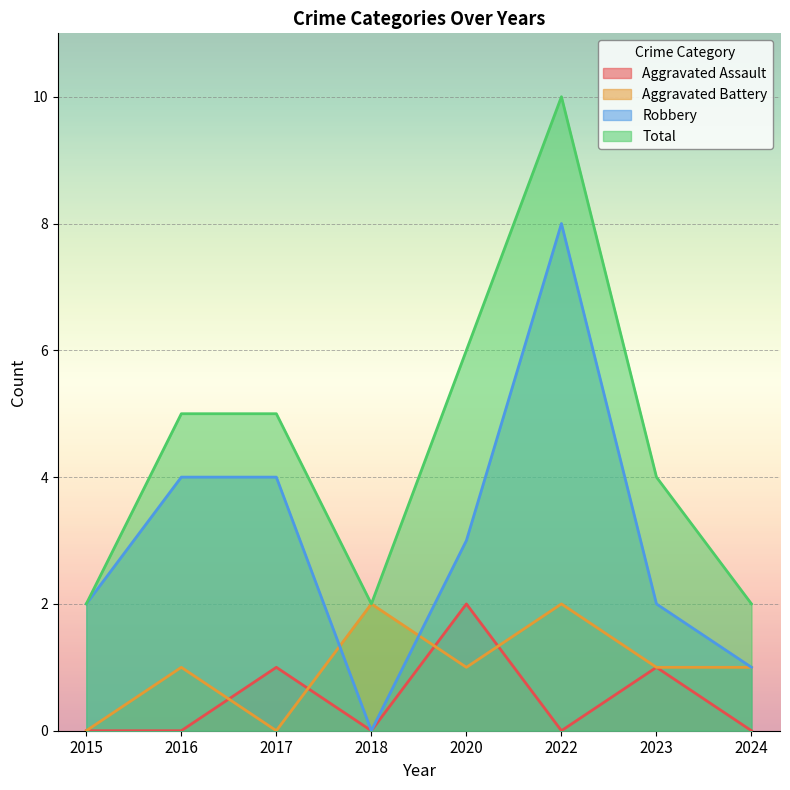

True or false: Robbery has a value of 2 at 2020.

False